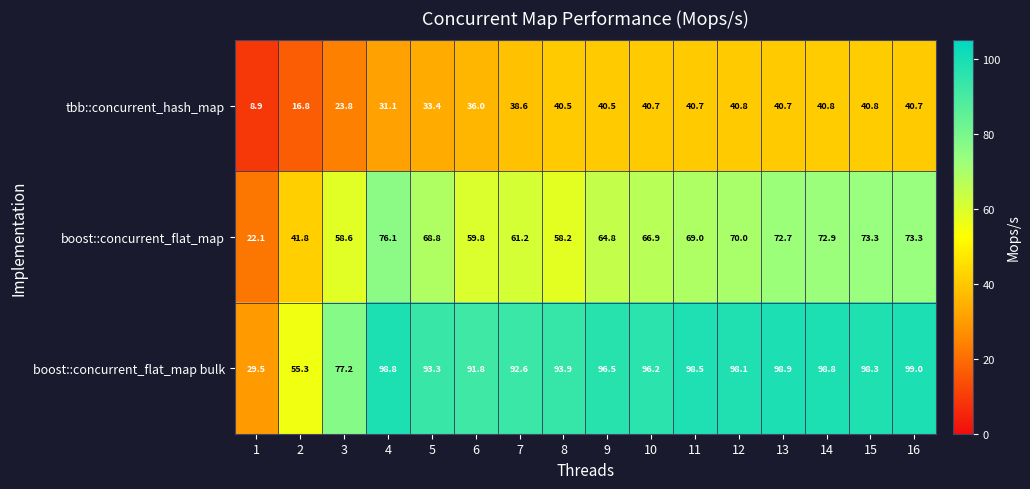

Rank the series at 13 from highest to lowest value.

boost::concurrent_flat_map bulk, boost::concurrent_flat_map, tbb::concurrent_hash_map